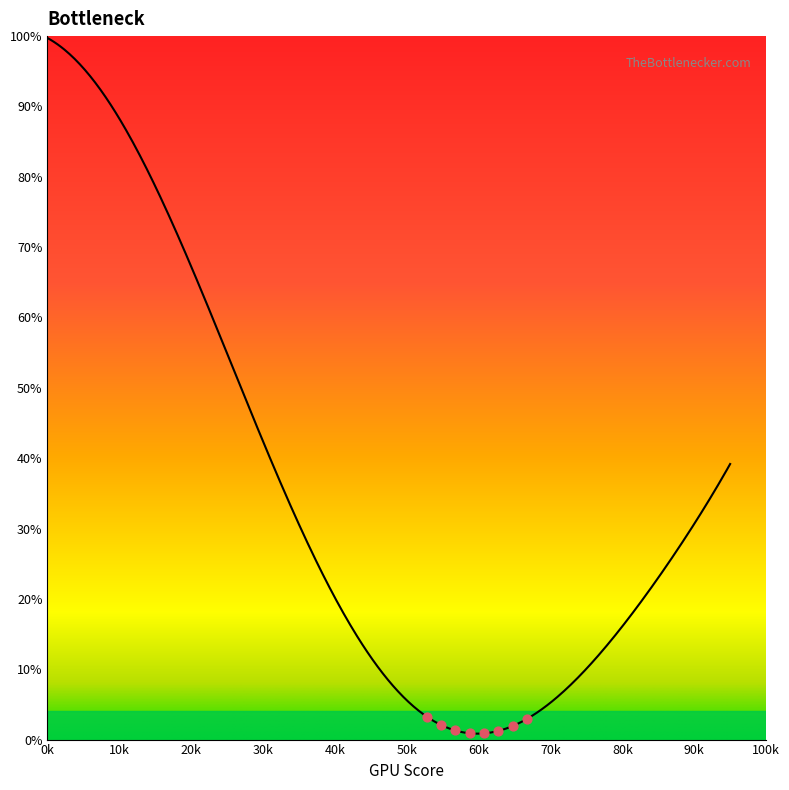

What is the change in value from 45 to 85?

+11